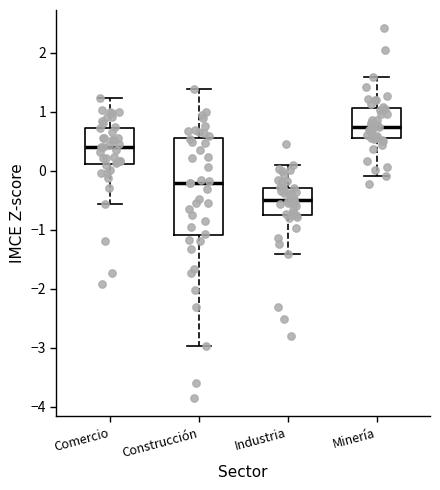

Reading left to right, transcribe this box plot: for each box, give where its median line is, the range the box spans, and where its two whiskers end, as read against the y-axis. The values are not printed on the chart, so give them approximately, as read against the axis.

Comercio: median 0.4, box 0.1 to 0.7, whiskers -0.6 to 1.2
Construcción: median -0.2, box -1.1 to 0.6, whiskers -3.0 to 1.4
Industria: median -0.5, box -0.8 to -0.3, whiskers -1.4 to 0.1
Minería: median 0.7, box 0.5 to 1.1, whiskers -0.1 to 1.6